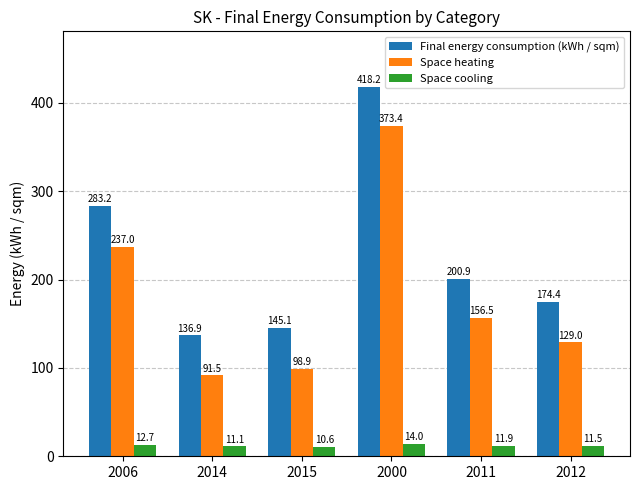

What is the sum of the Space heating values at 2000 and 2006?

610.5